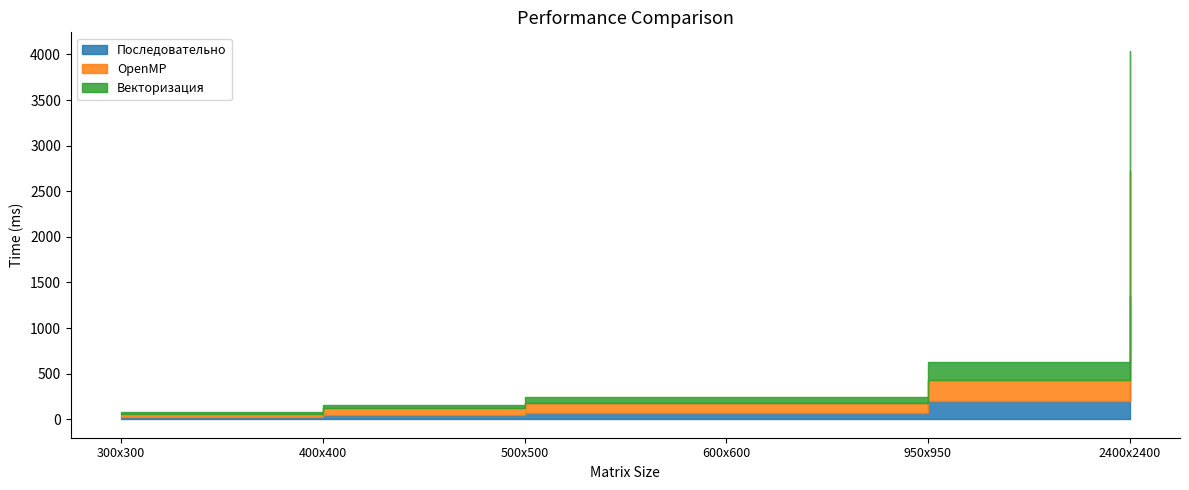

How many values in the OpenMP (м) series exceed 304?

2